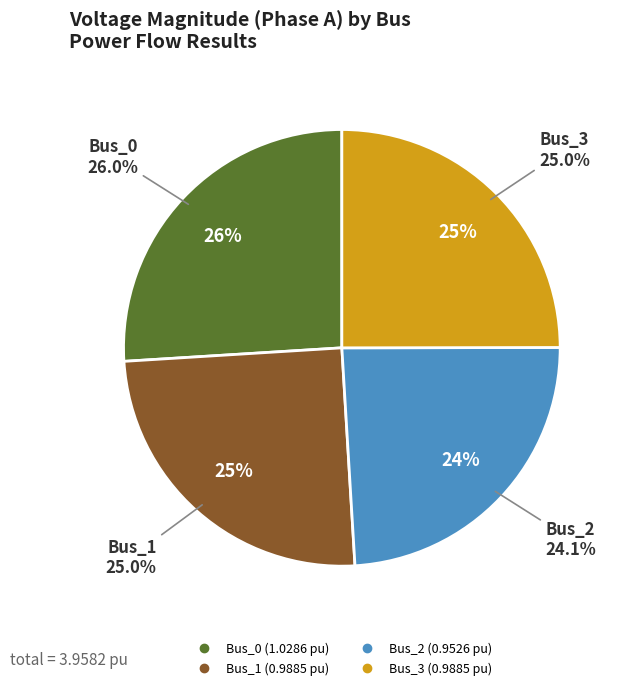

How many segments does this pie chart have?

4